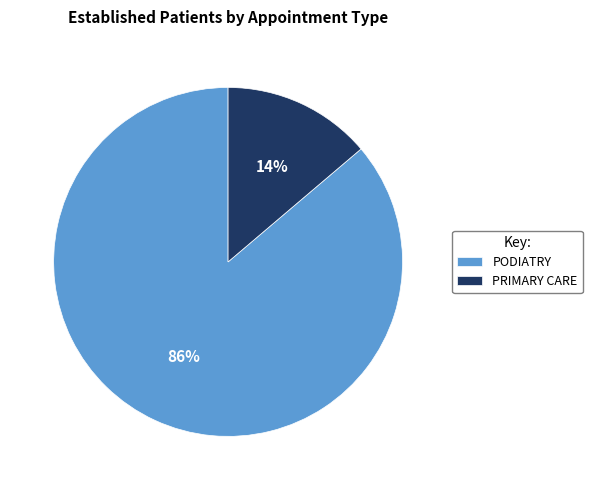

Rank the categories by value from highest to lowest.

PODIATRY, PRIMARY CARE